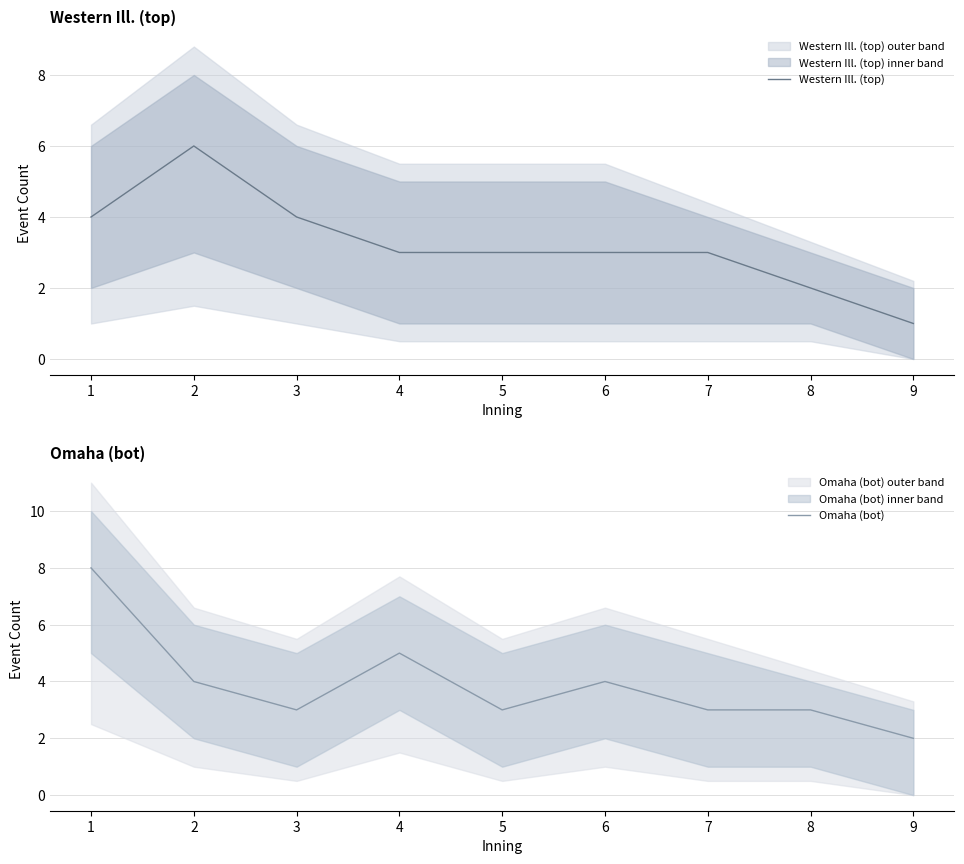

At which category does Omaha (bot) reach its first local peak?

4